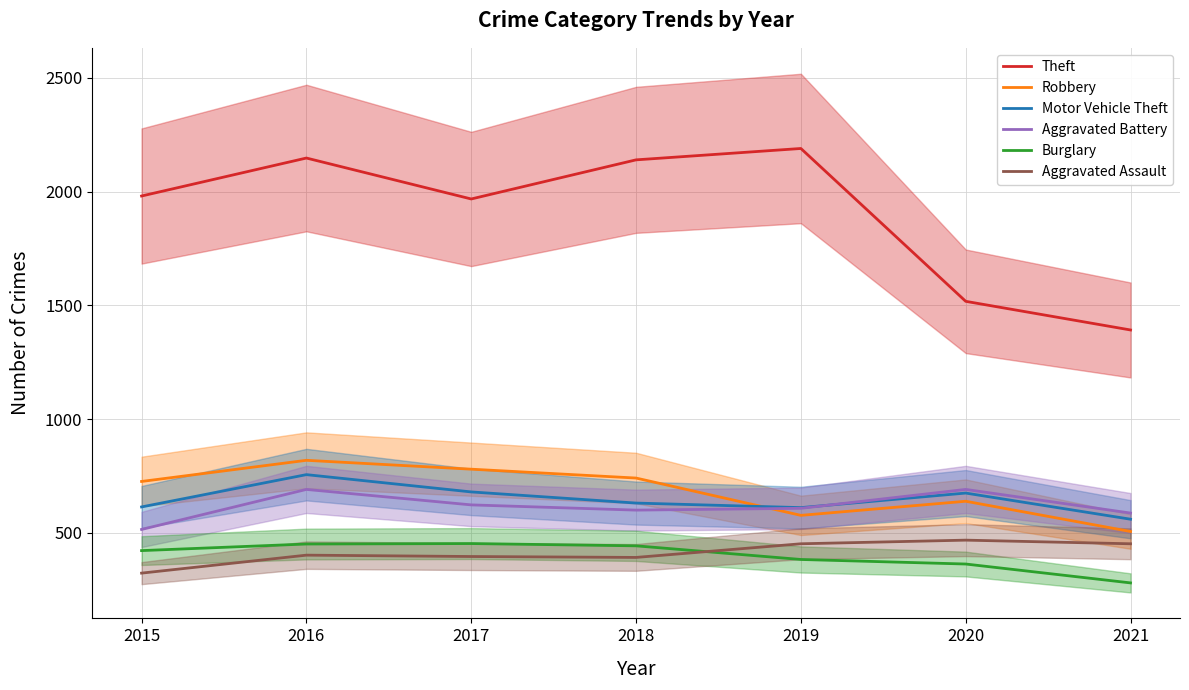

What is the sum of the Motor Vehicle Theft values at 2016 and 2019?

1367